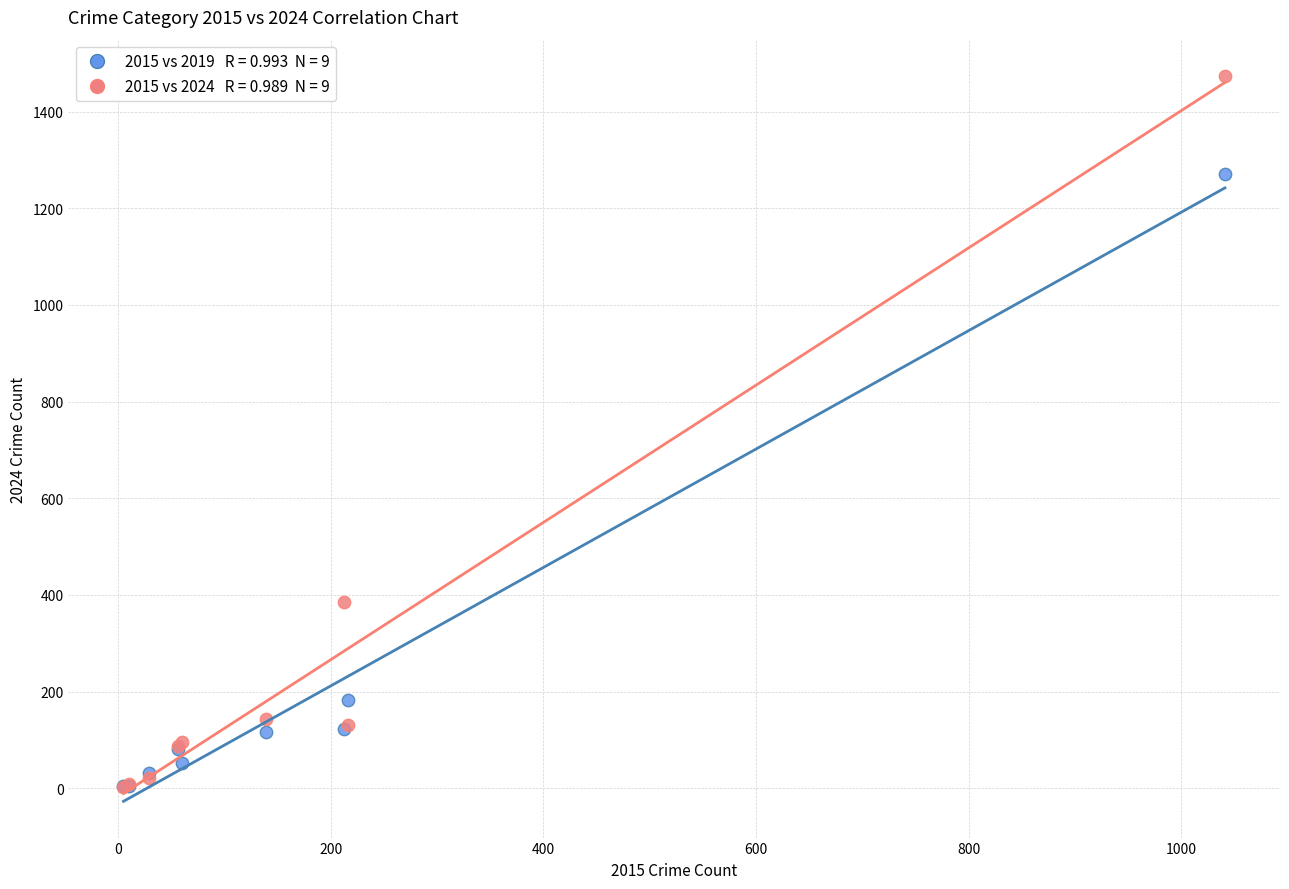

Across all series, what Y value is closest to 738?

386